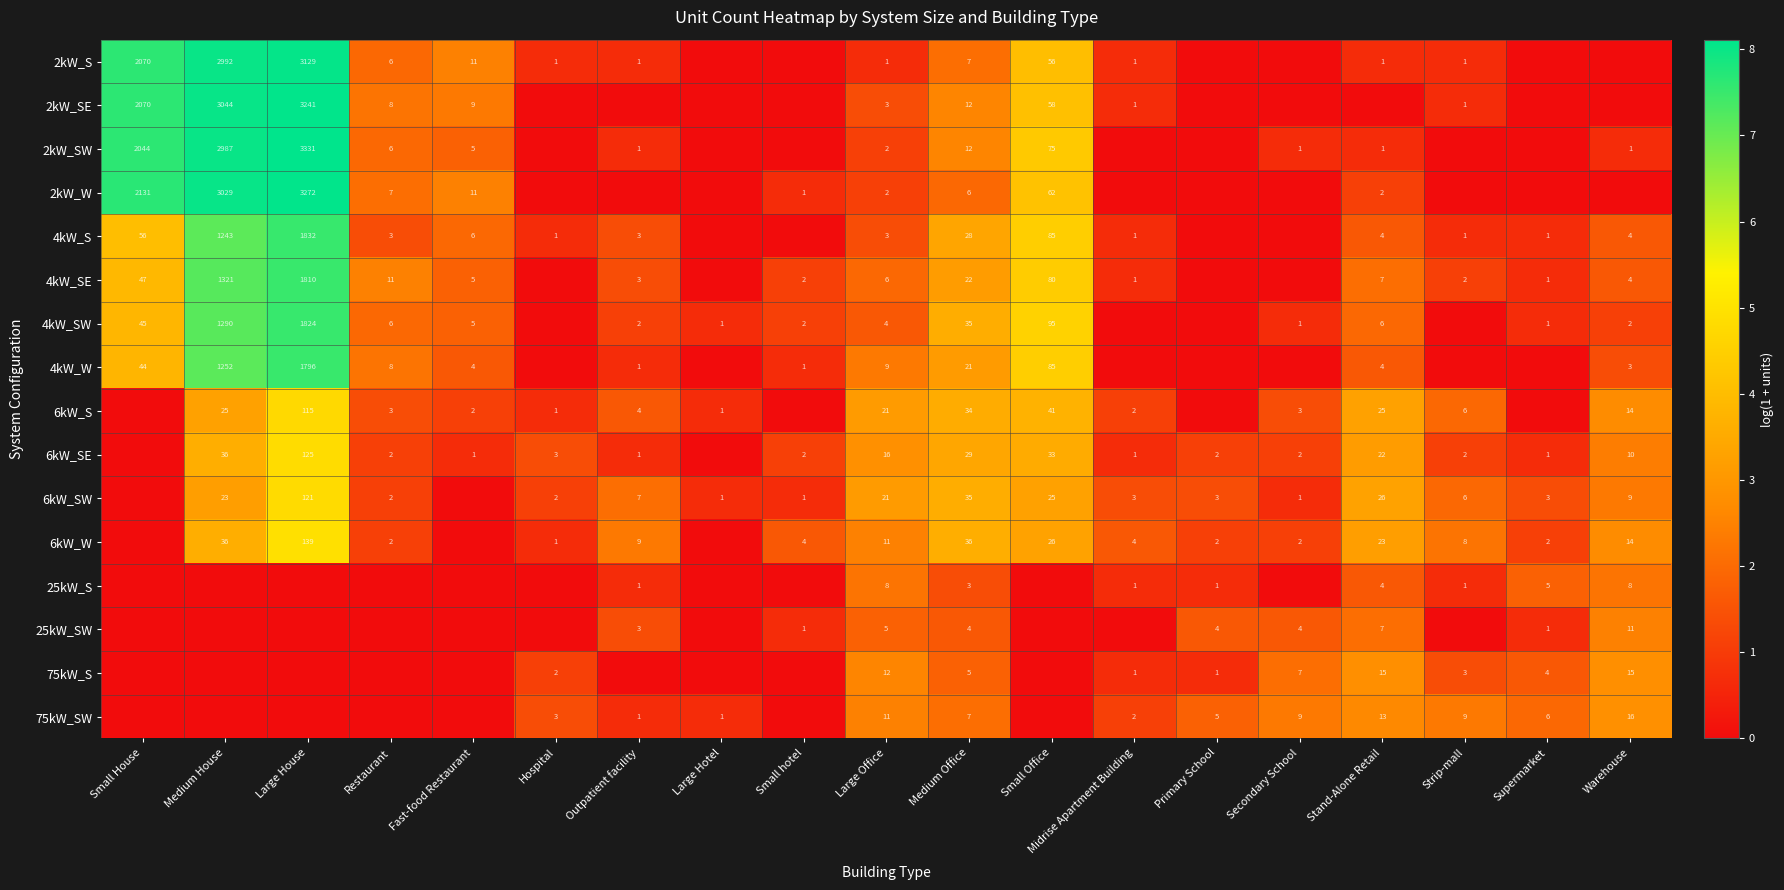

Is it true that 75kW_S equals 7 at Secondary School?

True